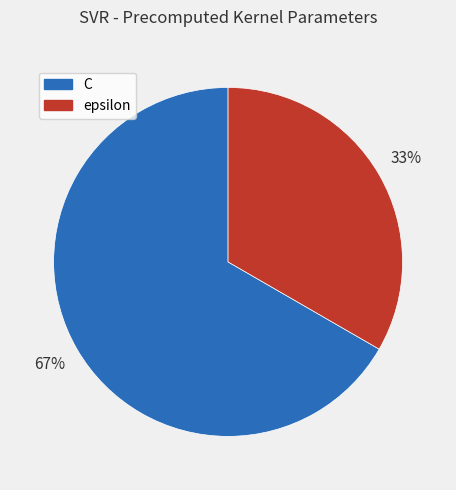

What is the ratio of the value at C to the value at epsilon?

2.0